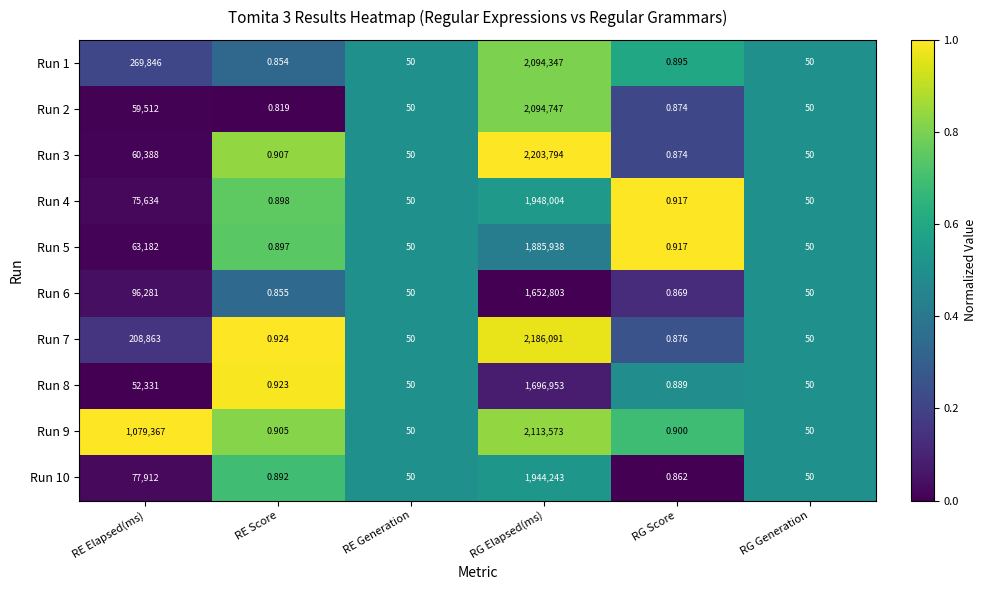

Which series changed the most between RE Score and RG Generation?

Run 2